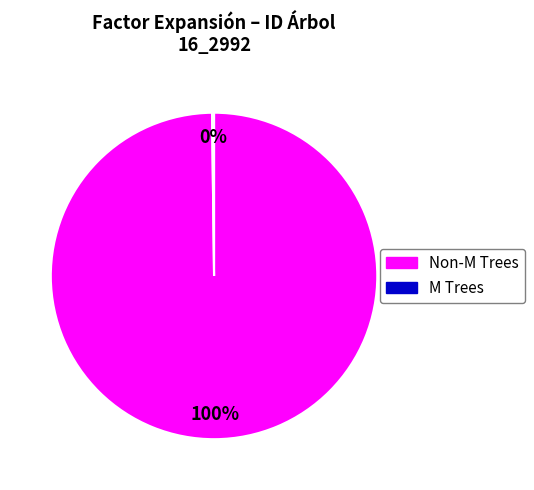

Is there any slice that represents more than half of the pie?

Yes